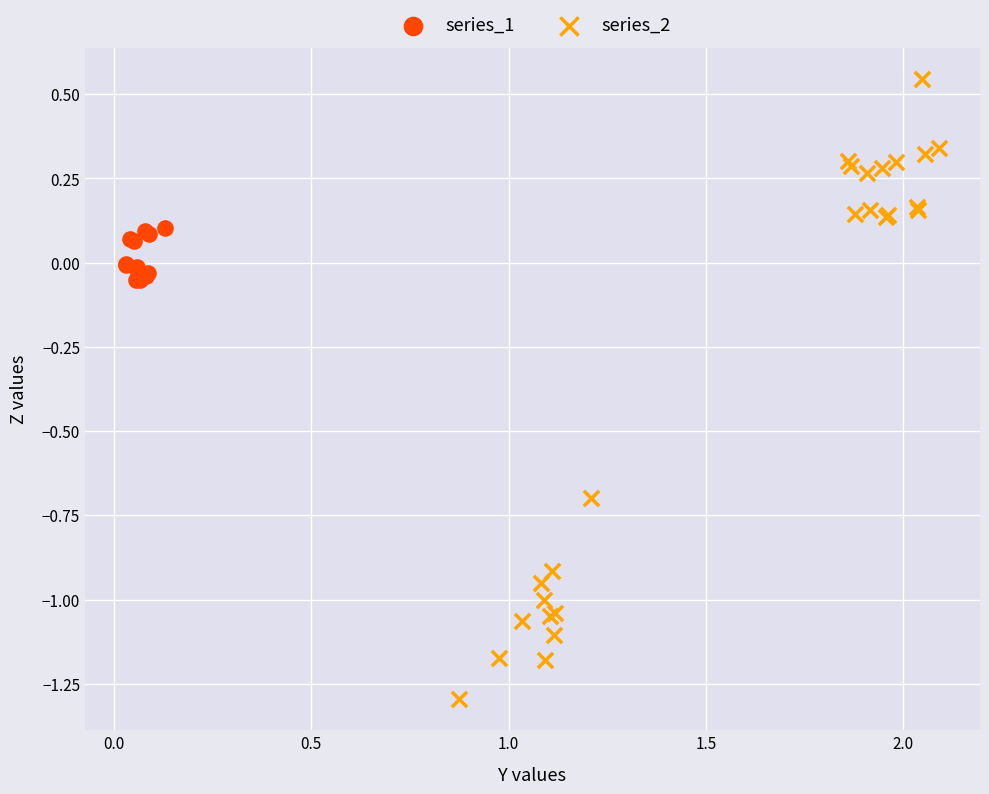

Which series reaches the minimum Y coordinate?

series_2